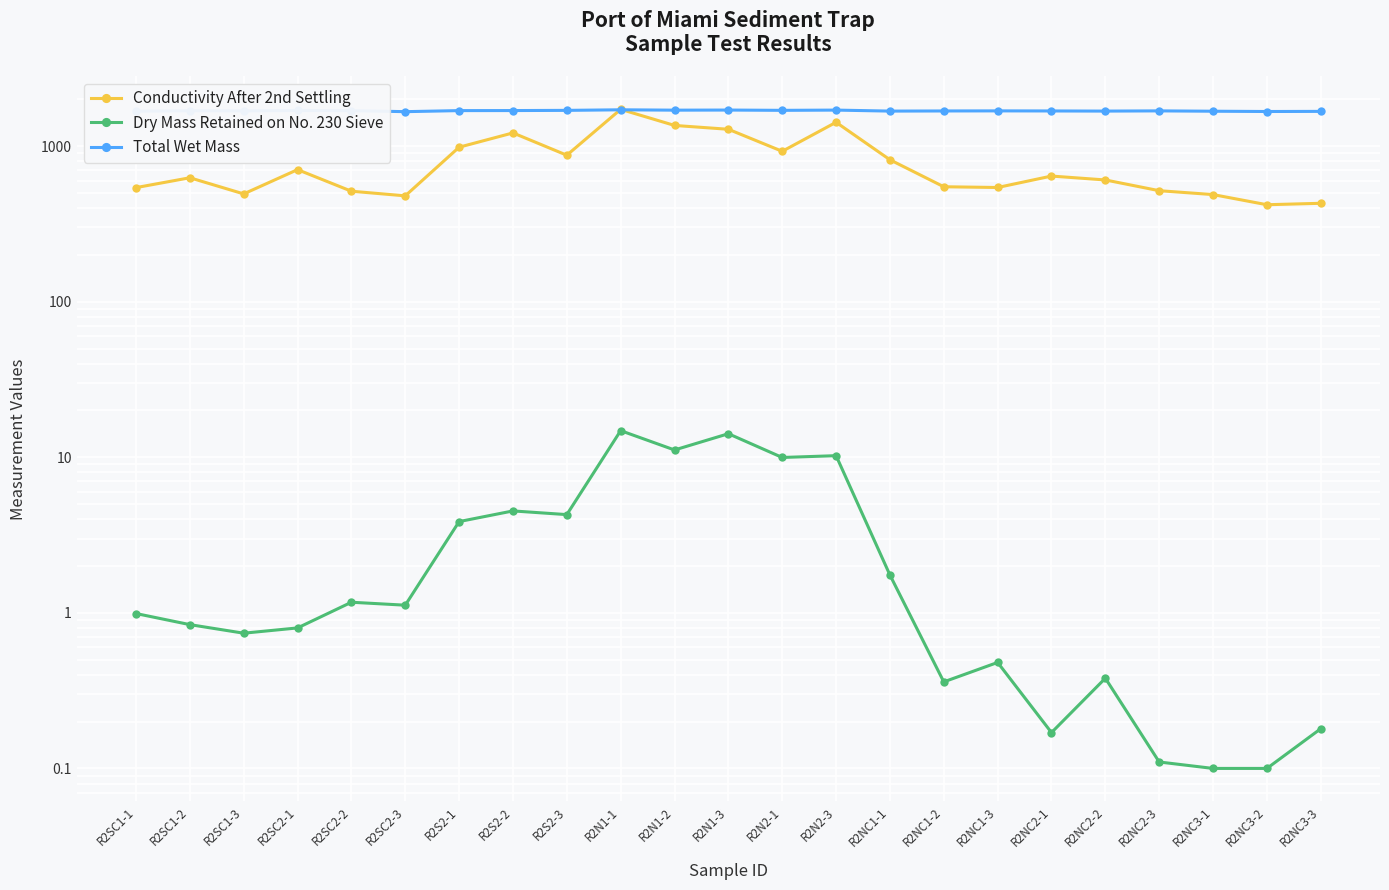

Rank the series by their average value, from lowest to highest.

Dry Mass Retained on No. 230 Sieve, Conductivity After 2nd Settling, Total Wet Mass